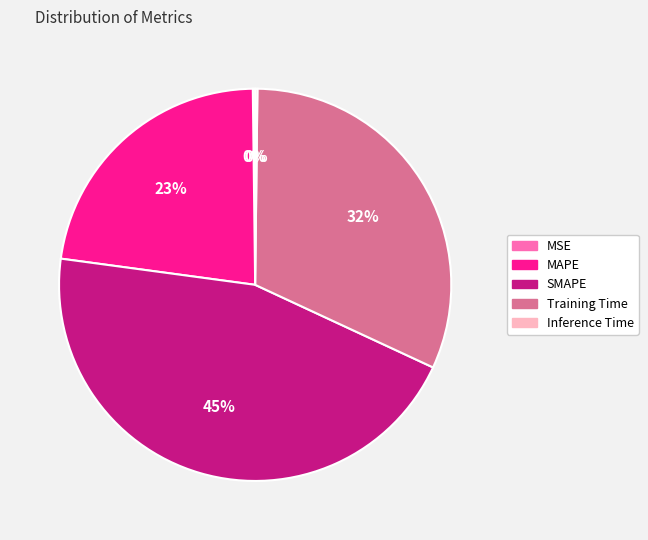

Between MAPE and SMAPE, which is larger?

SMAPE